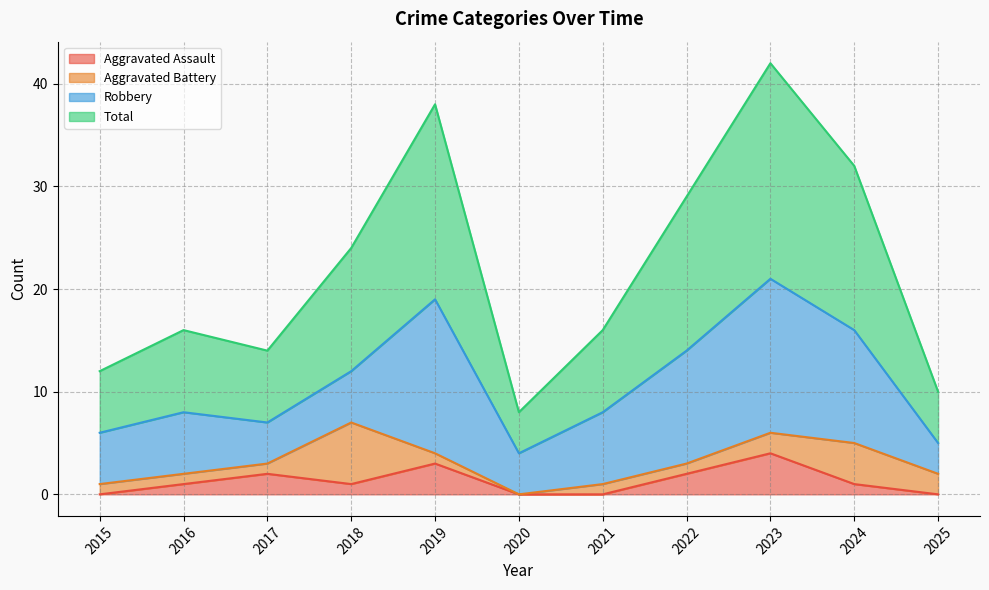

What are all the series names shown in the legend?

Aggravated Assault, Aggravated Battery, Robbery, Total